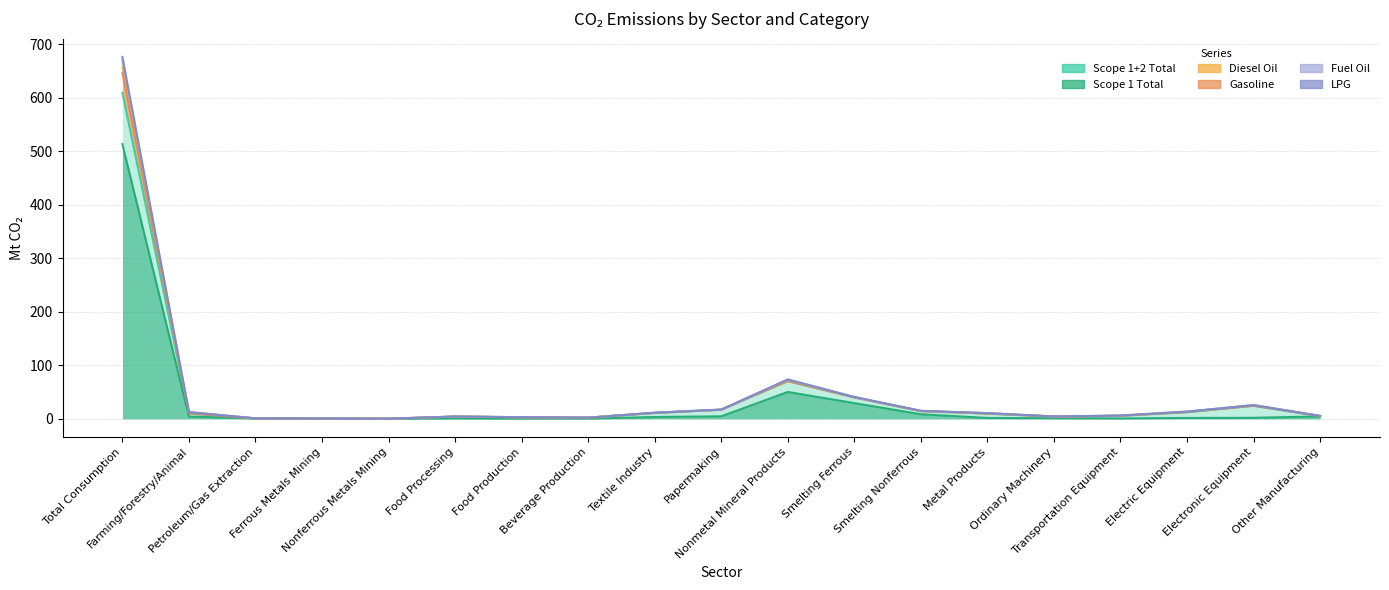

At which category is the sum across all series the highest?

Total Consumption